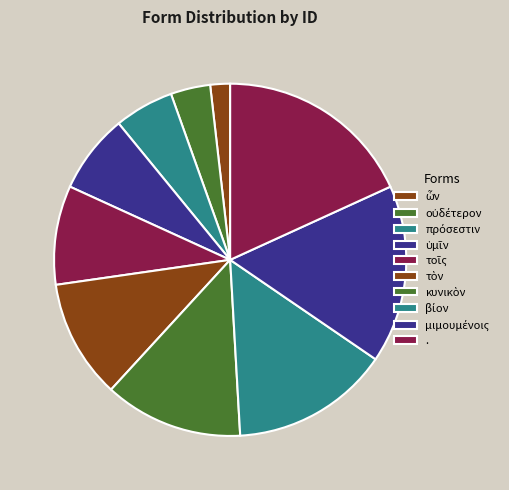

How many slices are in this pie chart?

10